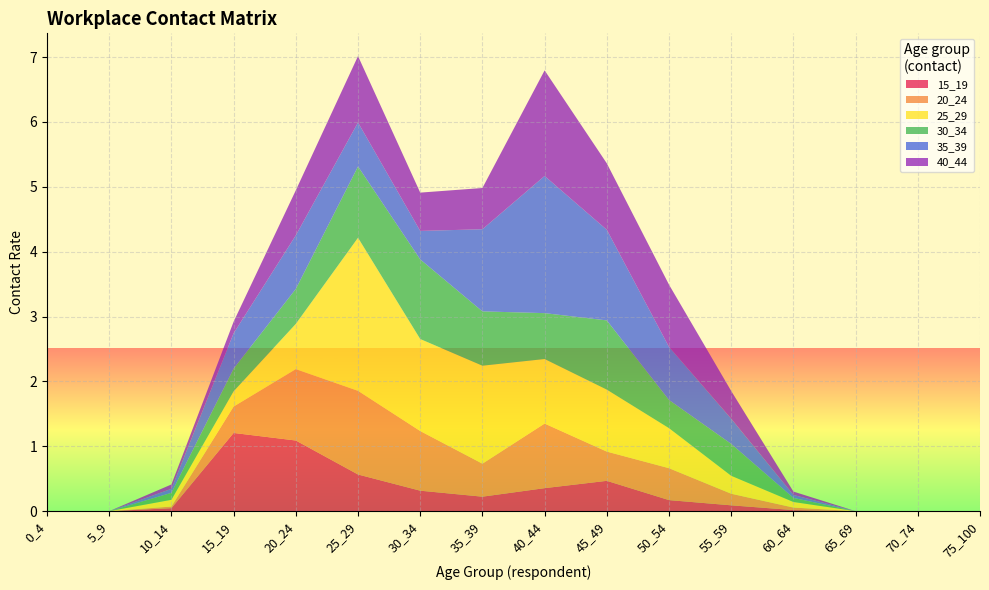

Reading left to right, transcribe all the data shown in this chart.

15_19: 0.0	0.0	0.0	1.2	1.1	0.6	0.3	0.2	0.4	0.5	0.2	0.1	0.0	0.0	0.0	0.0
20_24: 0.0	0.0	0.0	0.4	1.1	1.3	0.9	0.5	1.0	0.5	0.5	0.2	0.0	0.0	0.0	0.0
25_29: 0.0	0.0	0.1	0.2	0.7	2.4	1.4	1.5	1.0	1.0	0.6	0.3	0.1	0.0	0.0	0.0
30_34: 0.0	0.0	0.1	0.3	0.5	1.1	1.2	0.8	0.7	1.1	0.4	0.5	0.1	0.0	0.0	0.0
35_39: 0.0	0.0	0.1	0.5	0.8	0.7	0.4	1.3	2.1	1.4	0.8	0.4	0.0	0.0	0.0	0.0
40_44: 0.0	0.0	0.1	0.2	0.7	1.0	0.6	0.6	1.6	1.0	1.0	0.4	0.1	0.0	0.0	0.0